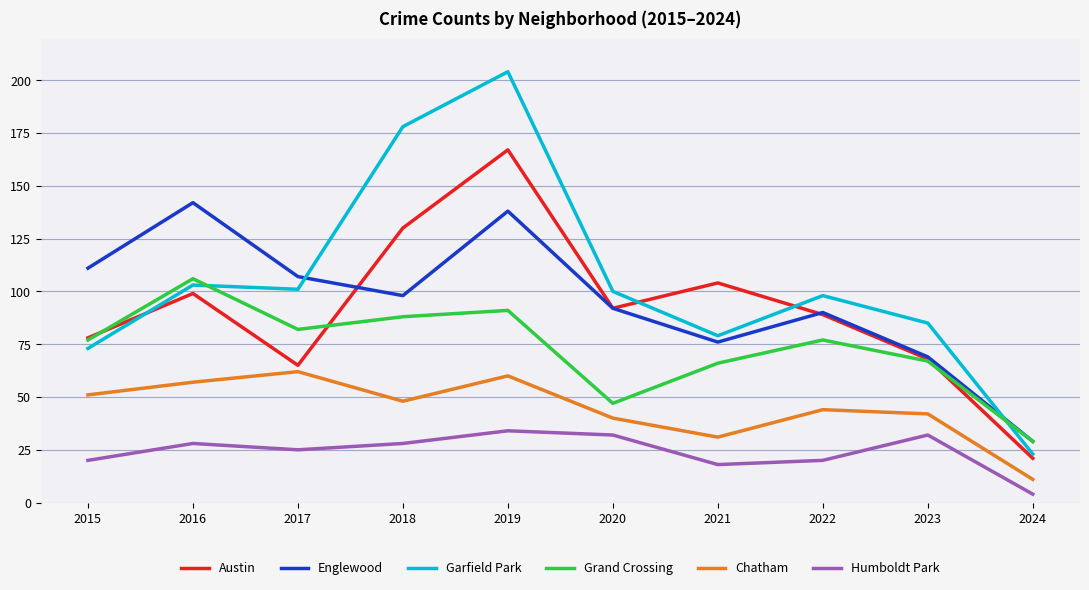

At which label does Chatham first exceed 48?

2015